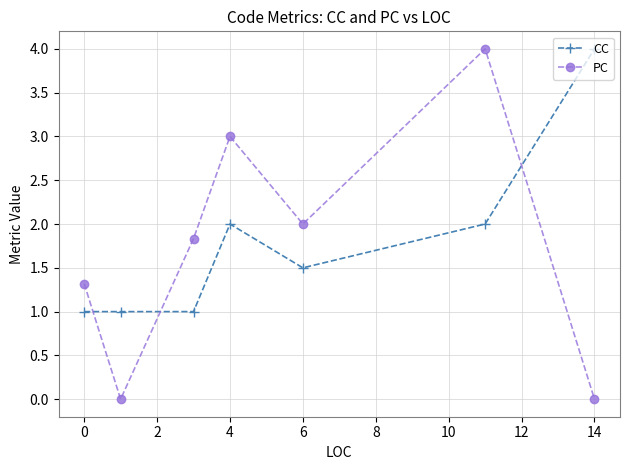

How many CC values are between 1 and 2?

6